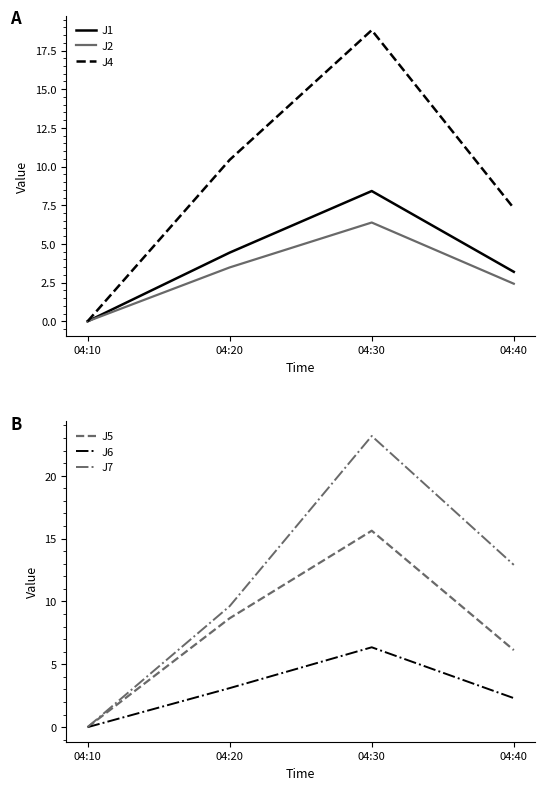

Does the chart display data point markers on the line(s)?

No